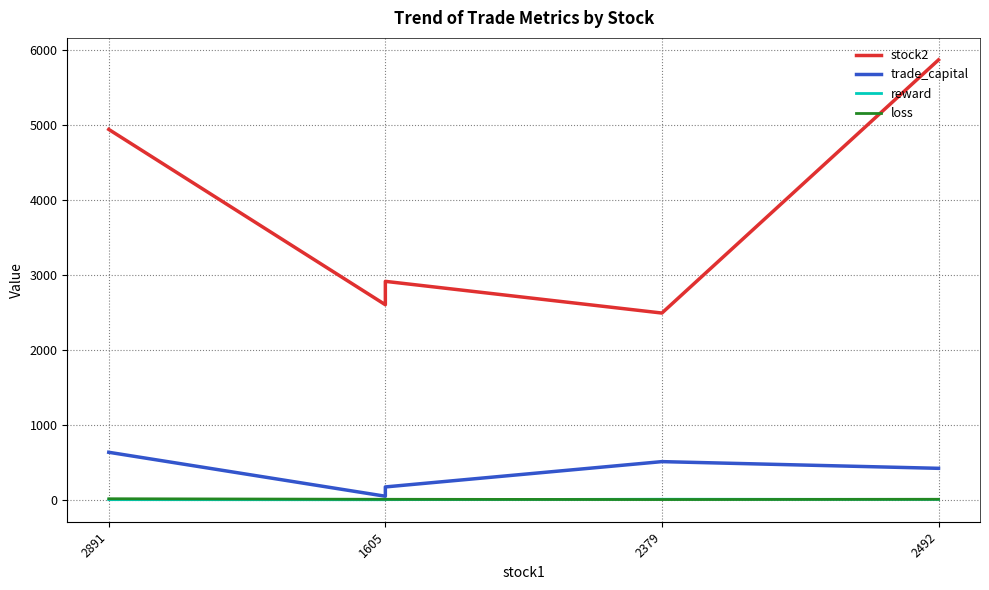

The stock2 series shows 1856.9 at 1605. True or false?

False